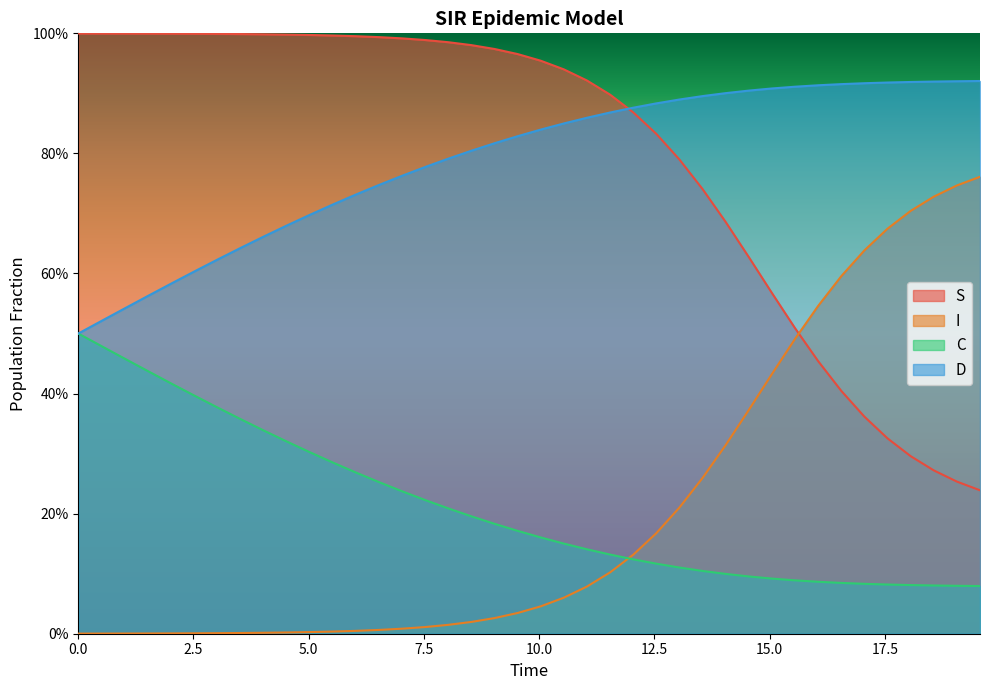

What is the sum of all C values?

8.5